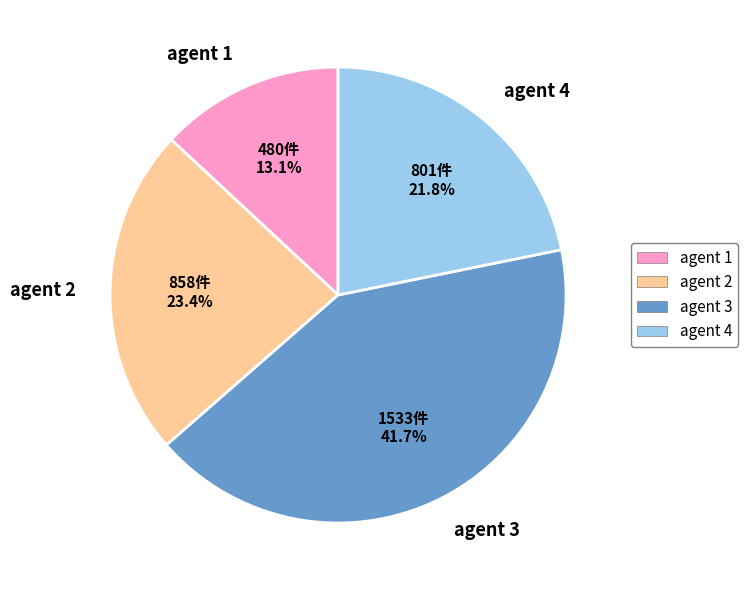

Is there any slice that represents more than half of the pie?

No